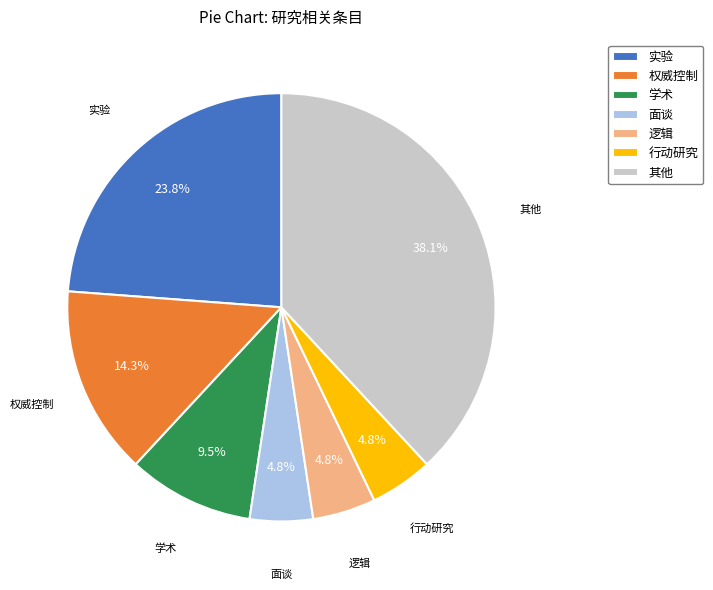

Is 实验 the majority of the pie?

No